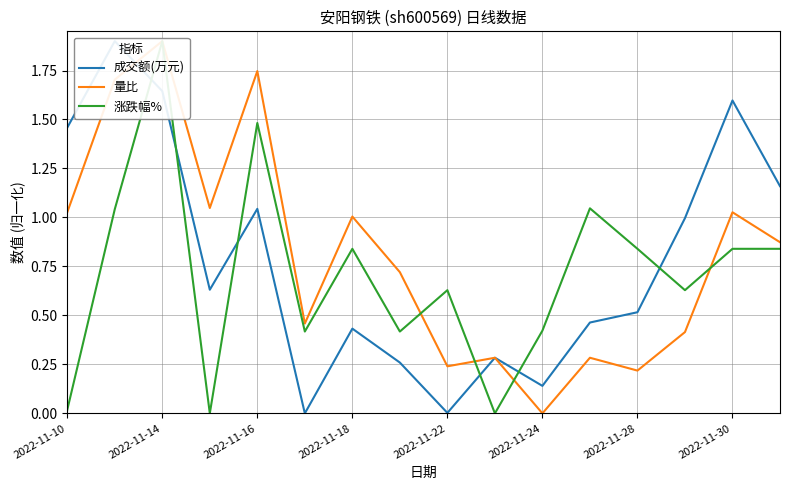

Is the value of 量比 at 2022-11-10 greater than the value of 涨跌幅% at 2022-11-18?

Yes